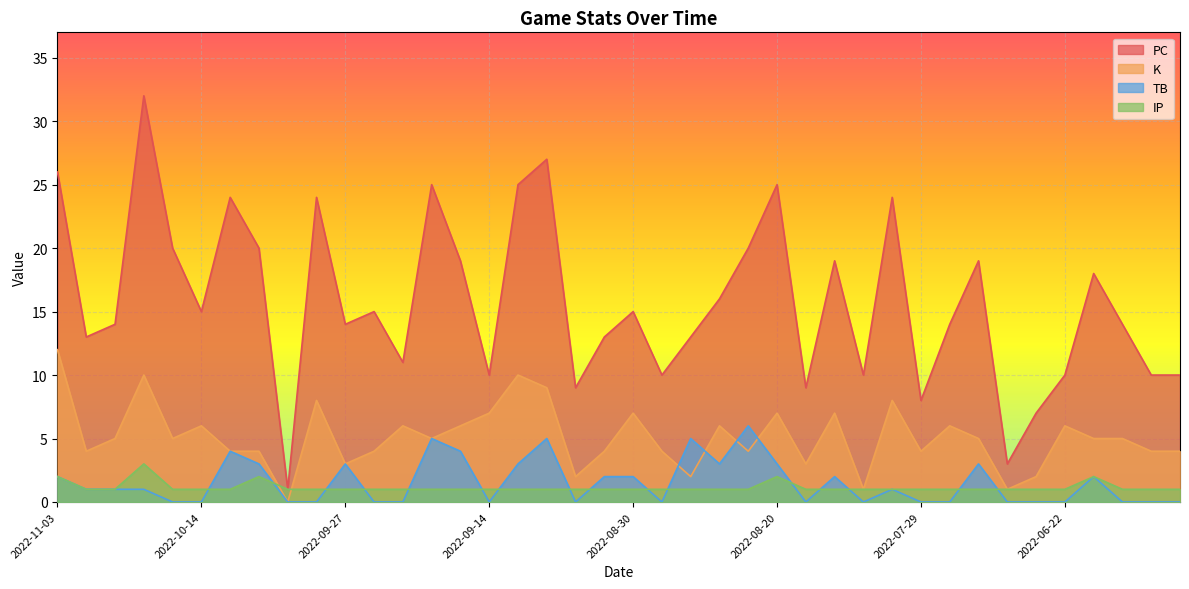

Reading left to right, what are all the values shown in this chart?

PC: 26	13	14	32	20	15	24	20	1	24	14	15	11	25	19	10	25	27	9	13	15	10	13	16	20	25	9	19	10	24	8	14	19	3	7	10	18	14	10	10
K: 12	4	5	10	5	6	4	4	0	8	3	4	6	5	6	7	10	9	2	4	7	4	2	6	4	7	3	7	1	8	4	6	5	1	2	6	5	5	4	4
TB: 2	1	1	1	0	0	4	3	0	0	3	0	0	5	4	0	3	5	0	2	2	0	5	3	6	3	0	2	0	1	0	0	3	0	0	0	2	0	0	0
IP: 2	1	1	3	1	1	1	2	1	1	1	1	1	1	1	1	1	1	1	1	1	1	1	1	1	2	1	1	1	1	1	1	1	1	1	1	2	1	1	1